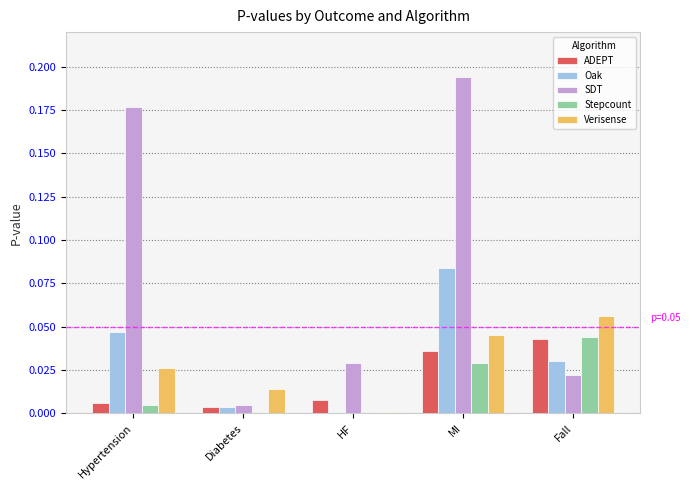

Which category has the highest value in the SDT series?

MI